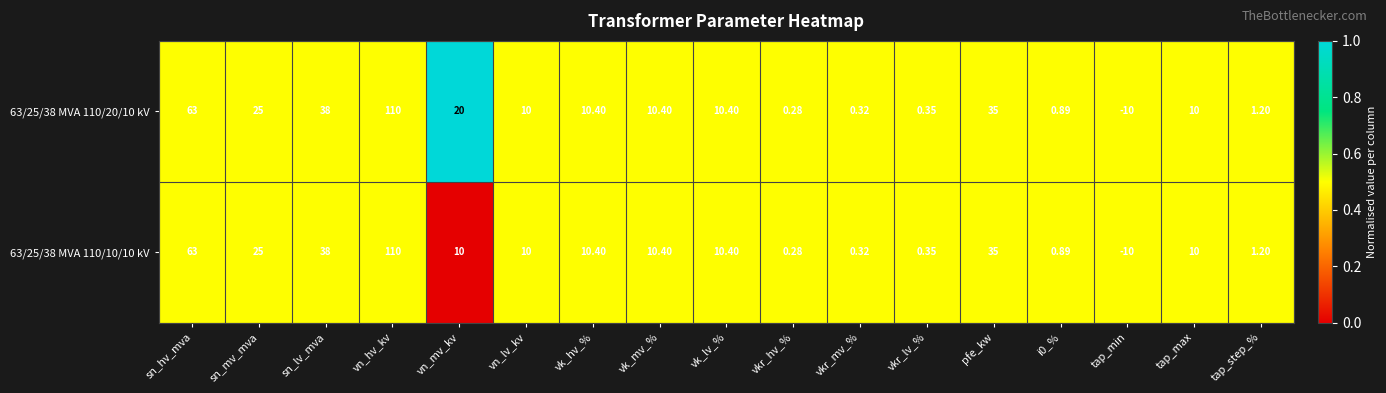

Where does the 63/25/38 MVA 110/20/10 kV series first go above 10?

sn_hv_mva